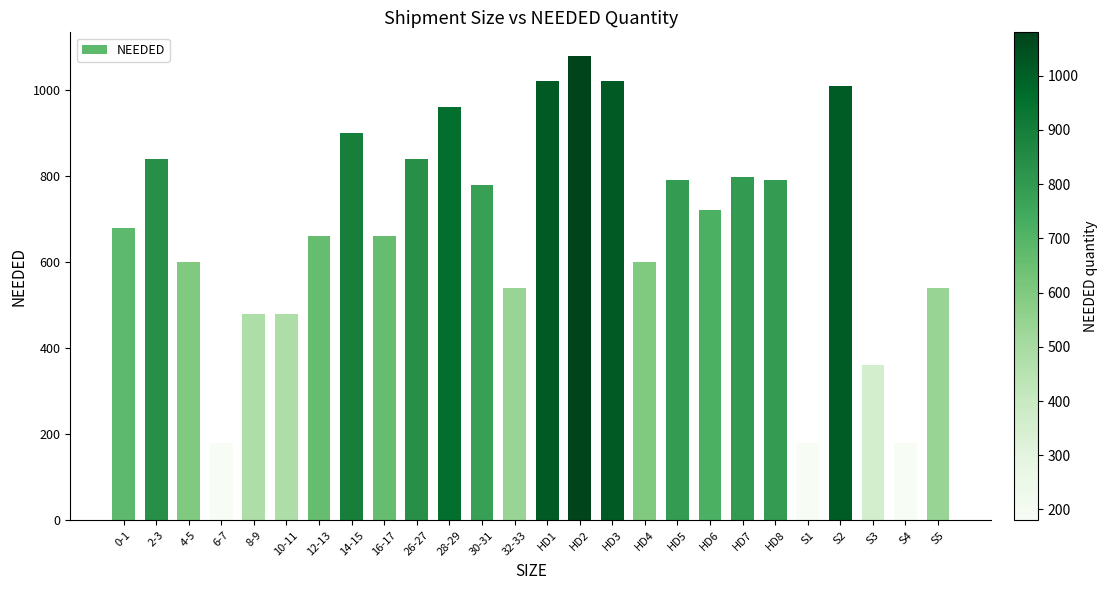

Which category has the highest value across all series?

HD2